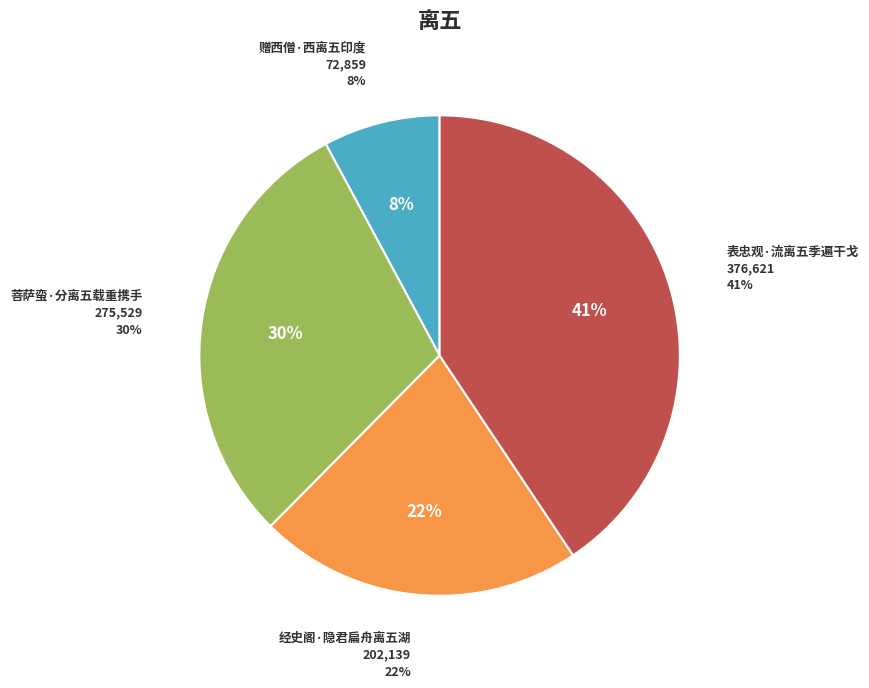

What is the ratio of the value at 菩萨蛮·分离五载重携手 to the value at 经史阁·隐君扁舟离五湖?

1.4